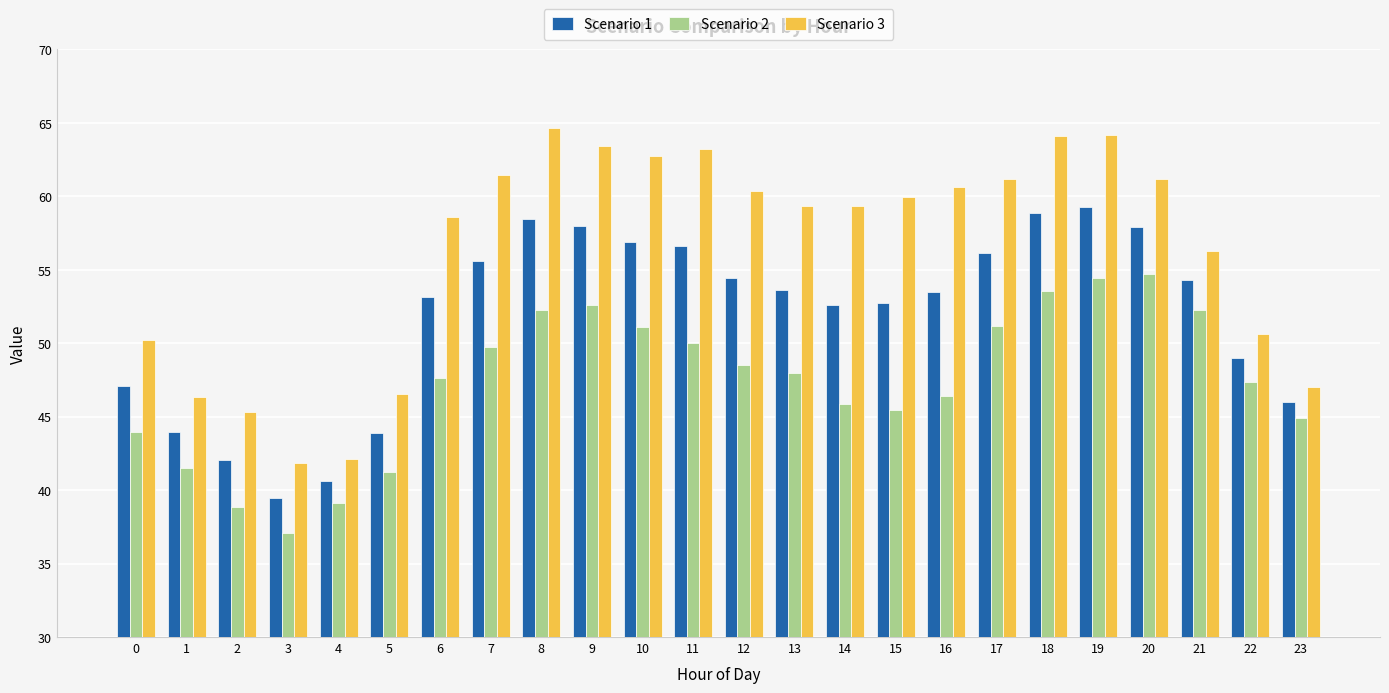

What value does the Scenario 1 series have at 3?

39.5